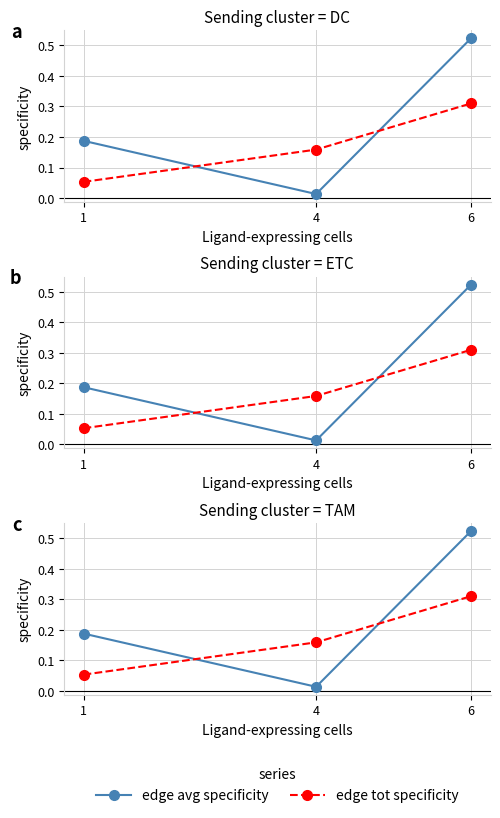

What is the greatest value displayed?

0.5